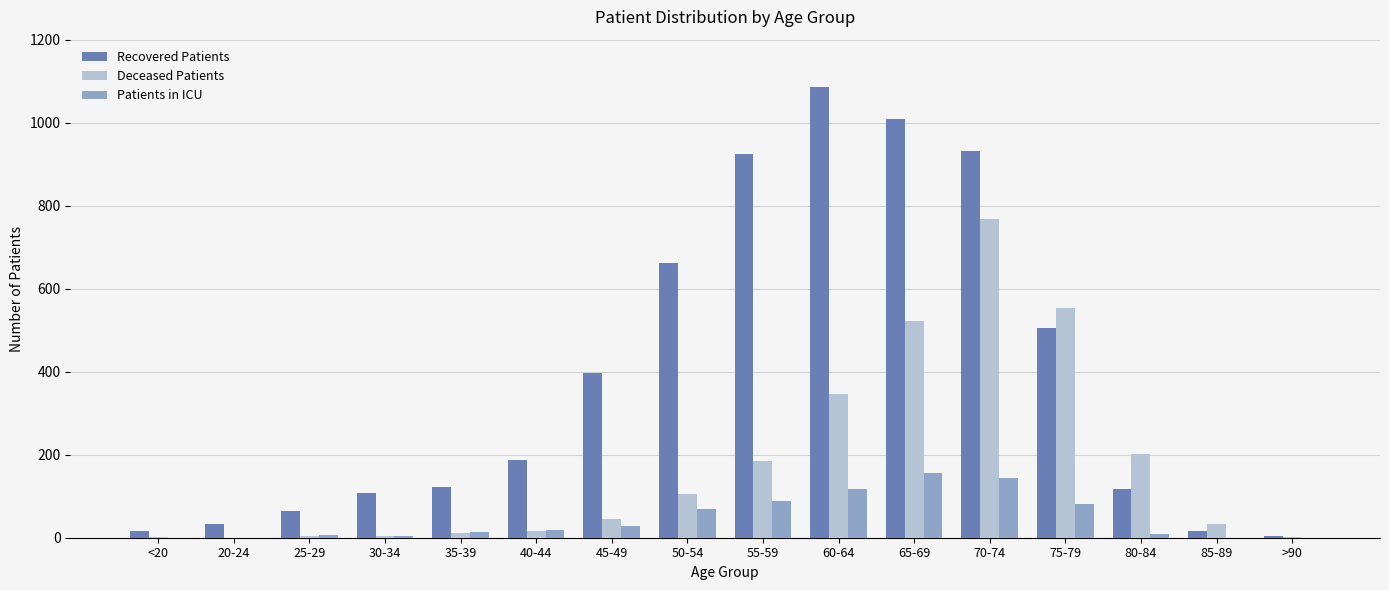

Which series has the largest total across all categories?

Recovered Patients